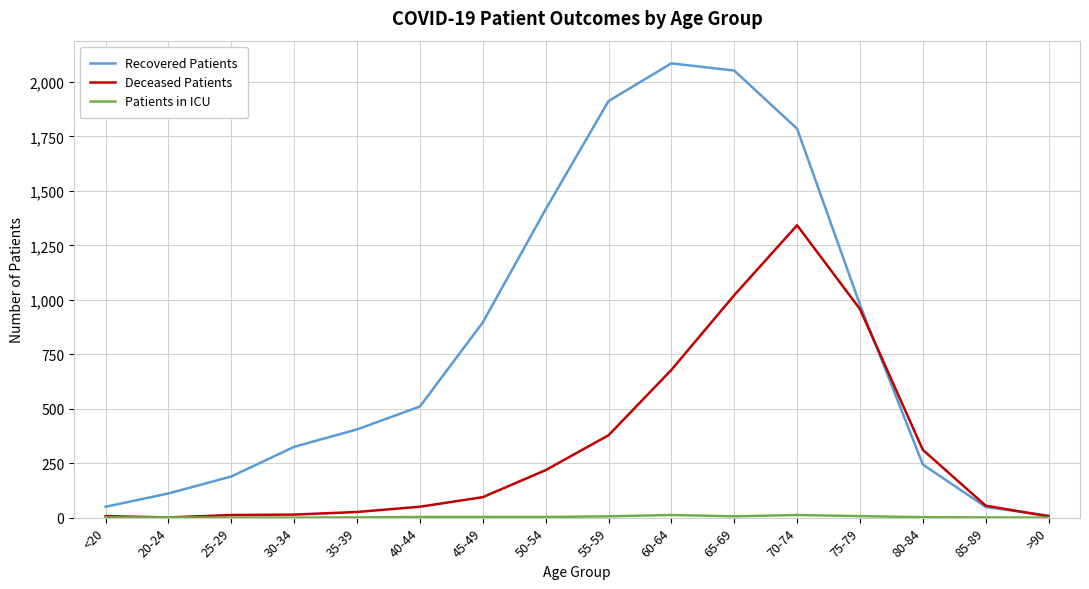

Is it true that Deceased Patients equals 311 at 80-84?

True